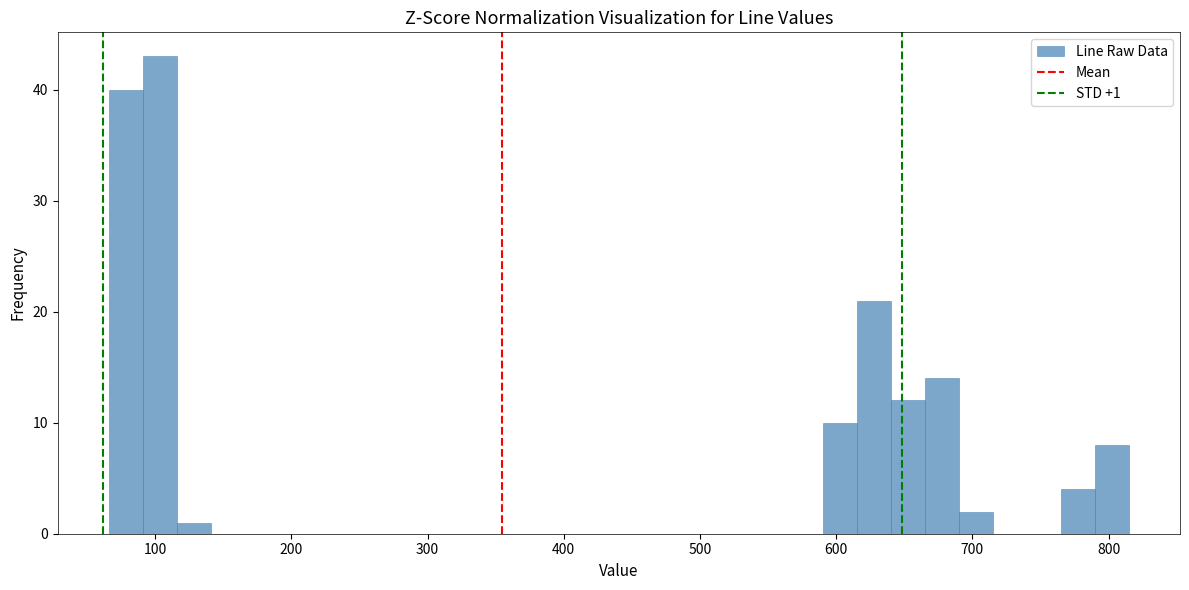

Read against the x-axis, roughly where is the centre of the tallest bar?

100